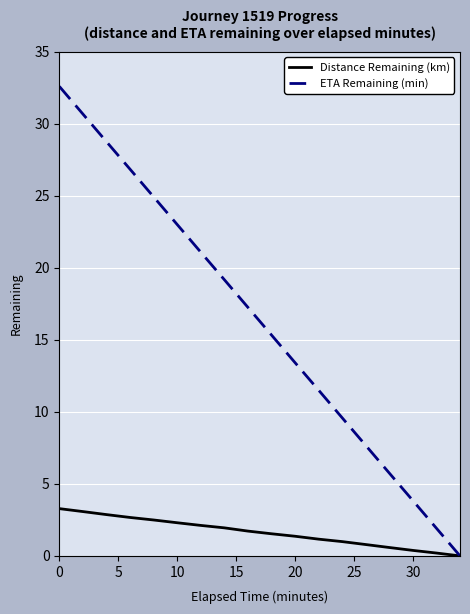

What is the sum of all Distance Remaining (km) values?

29.5